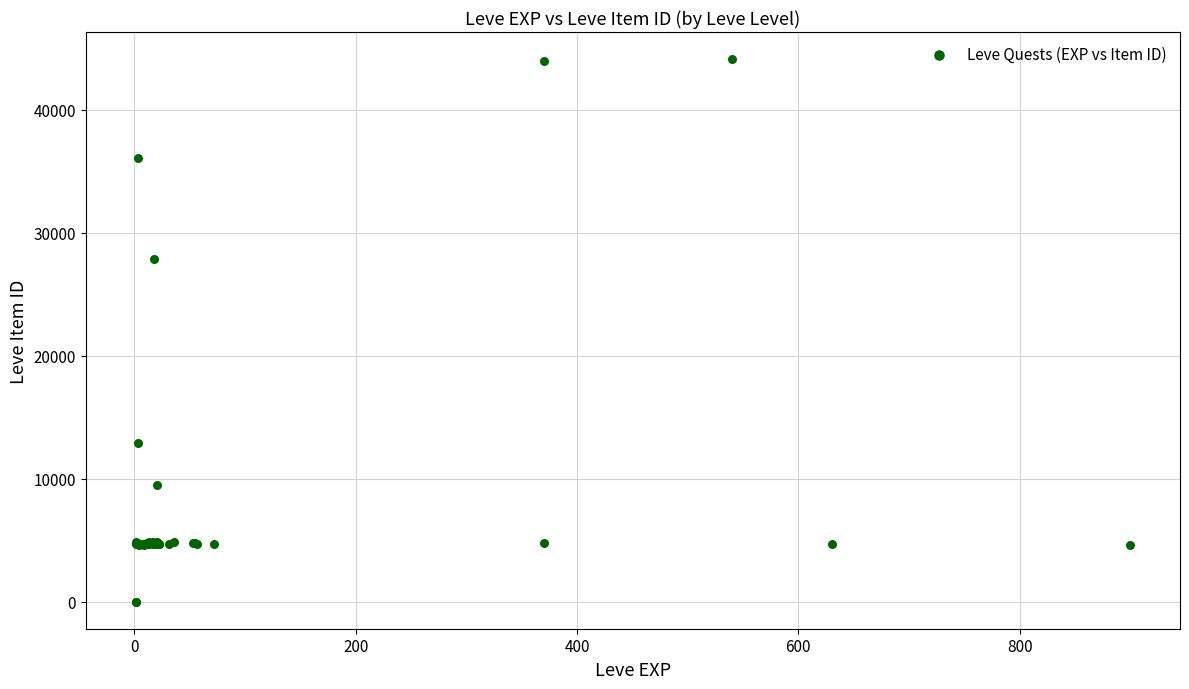

What Y value in the scatter plot is closest to 22048?

27884